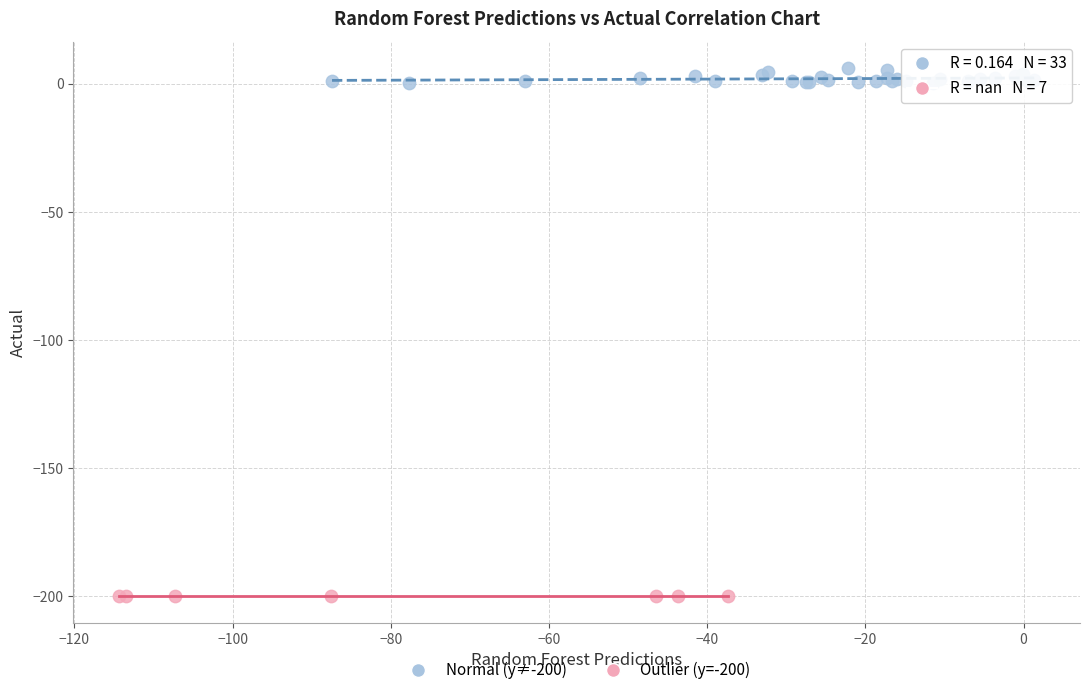

What are all the series names shown in the legend?

Normal (y≠-200), Outlier (y=-200)